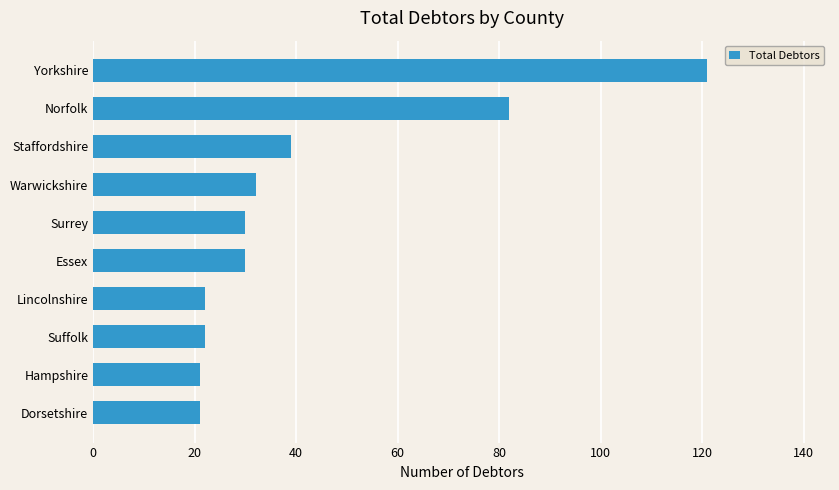

What is the sum of all values?

420